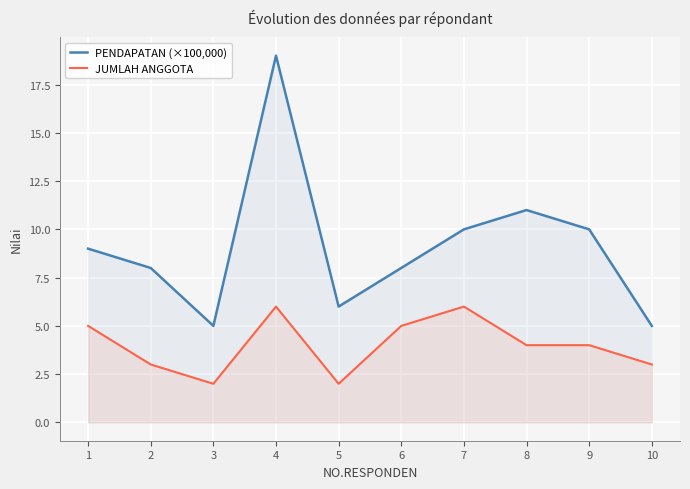

At which category is the sum across all series the highest?

4